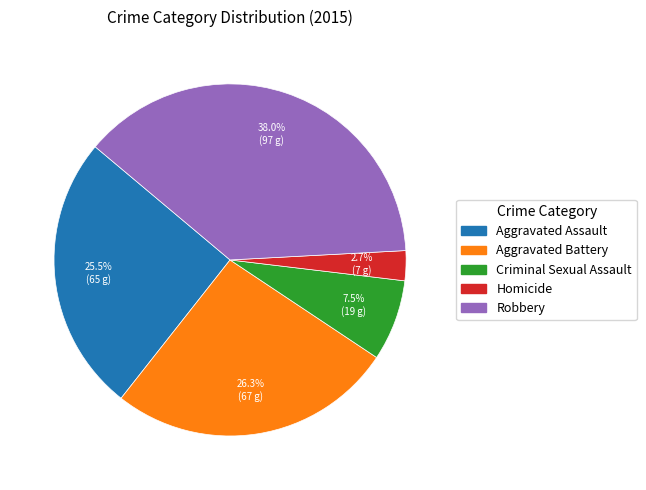

Is it true that Aggravated Battery is 38% of the pie?

False